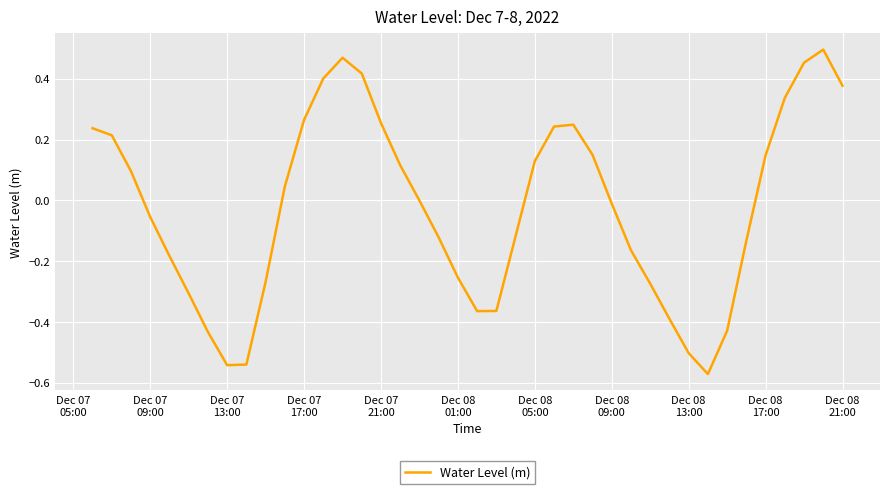

What is the difference between the maximum and minimum values?

1.1